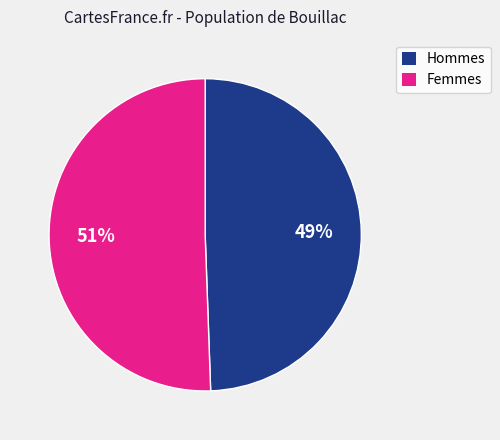

To the nearest percent, what is the average slice percentage?

50%